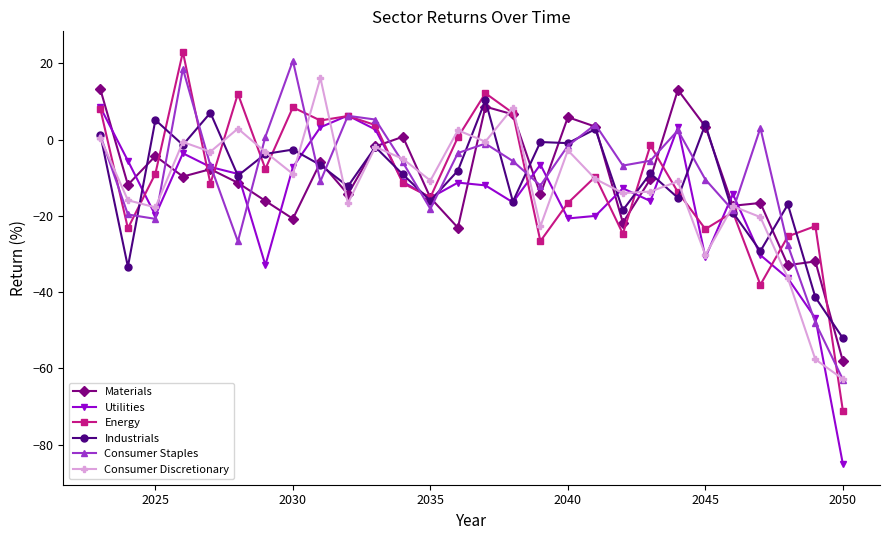

What is the highest value of the Energy series?

23.0